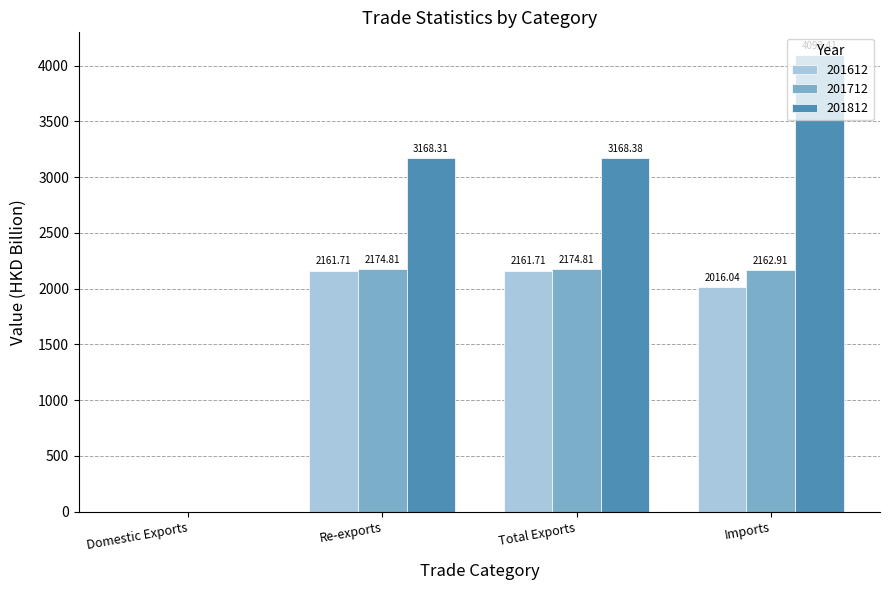

What is the average value of the 201712 series?

1628.1